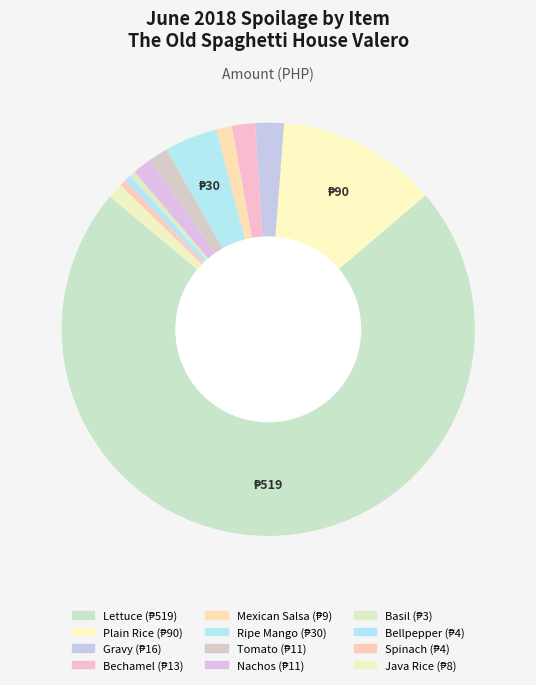

Do Bellpepper and Java Rice together represent more than half of the pie?

No